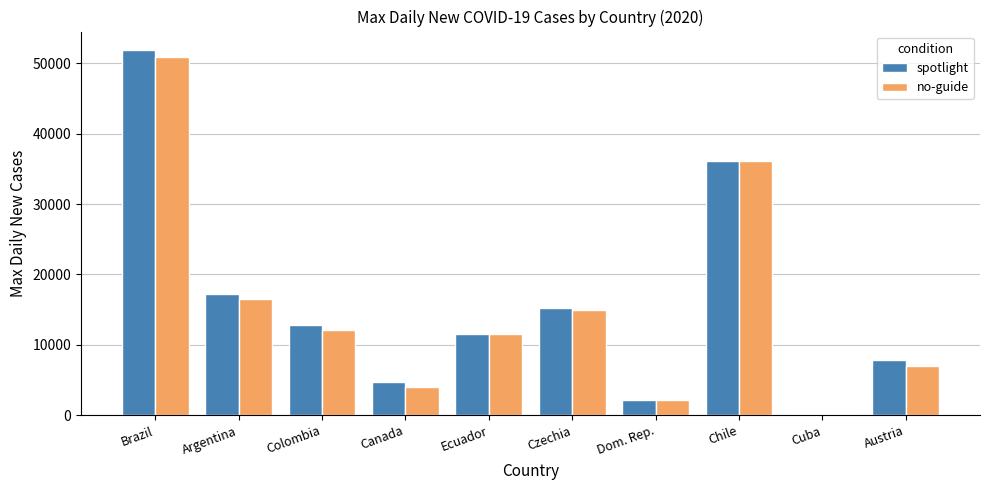

How many series are shown in this chart?

2